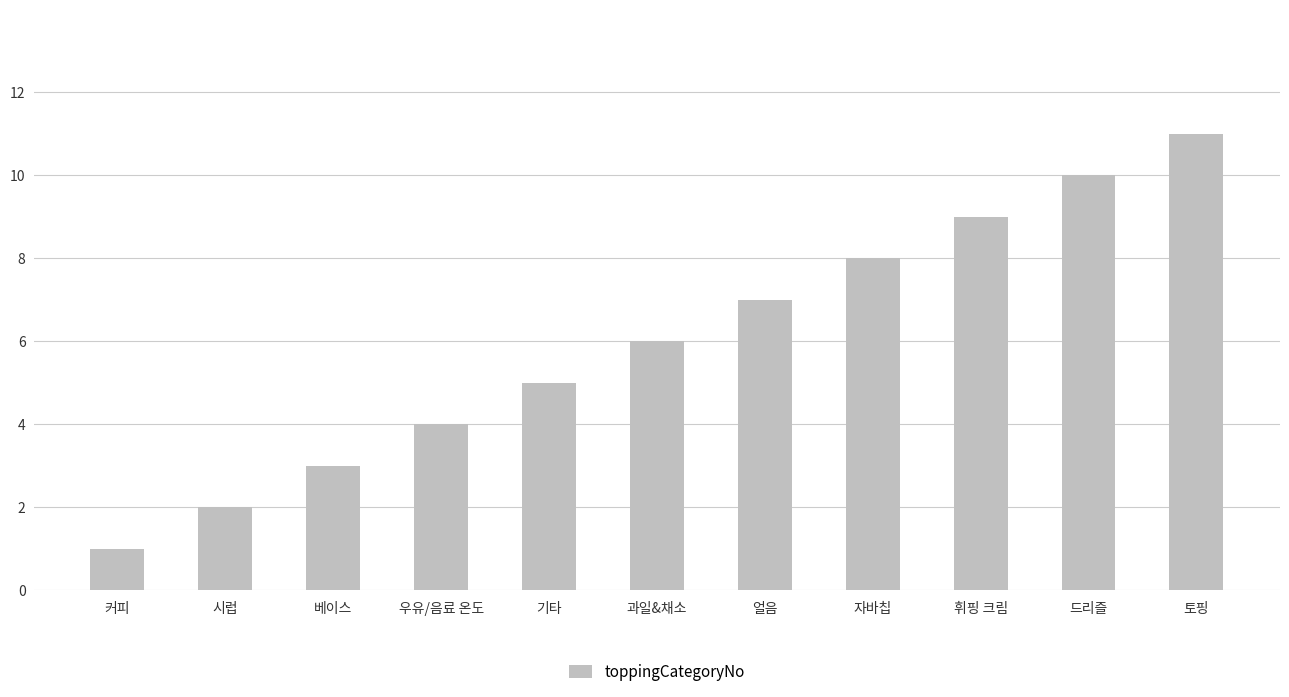

Reading left to right, extract all data points from this chart.

1	2	3	4	5	6	7	8	9	10	11